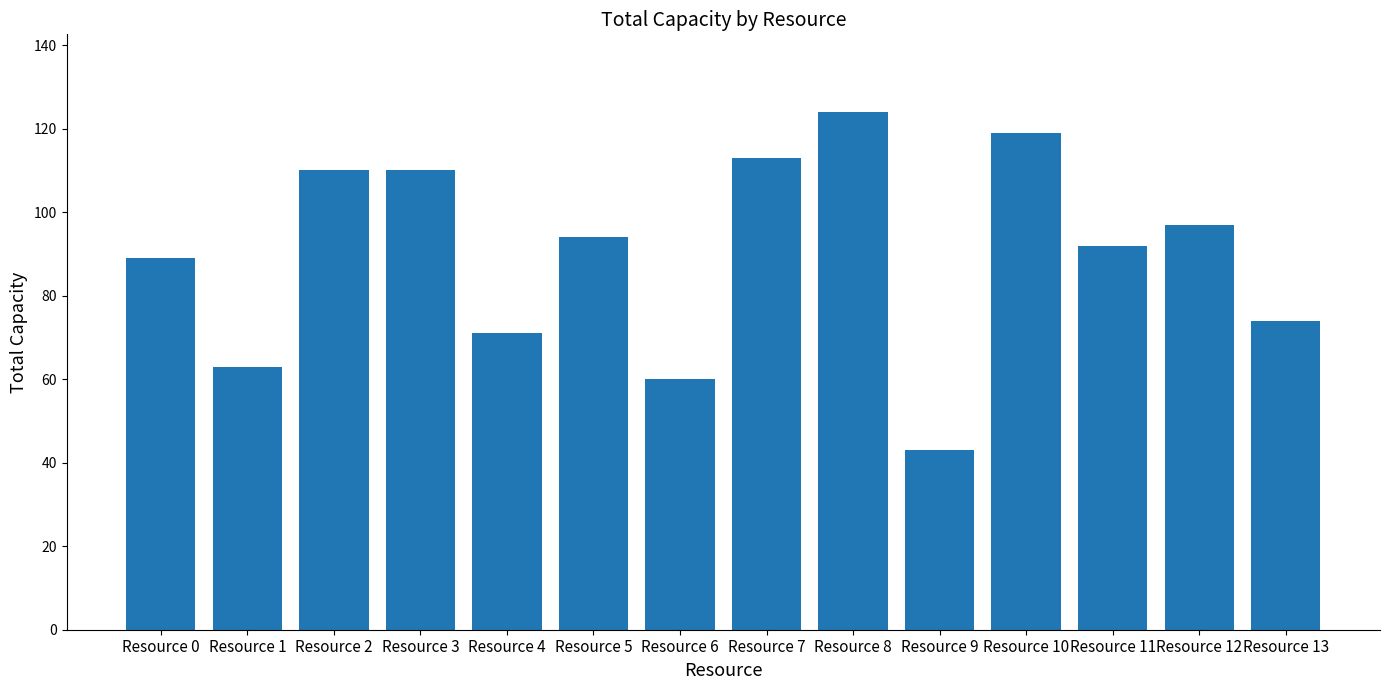

What is the change in value from Resource 3 to Resource 10?

+9